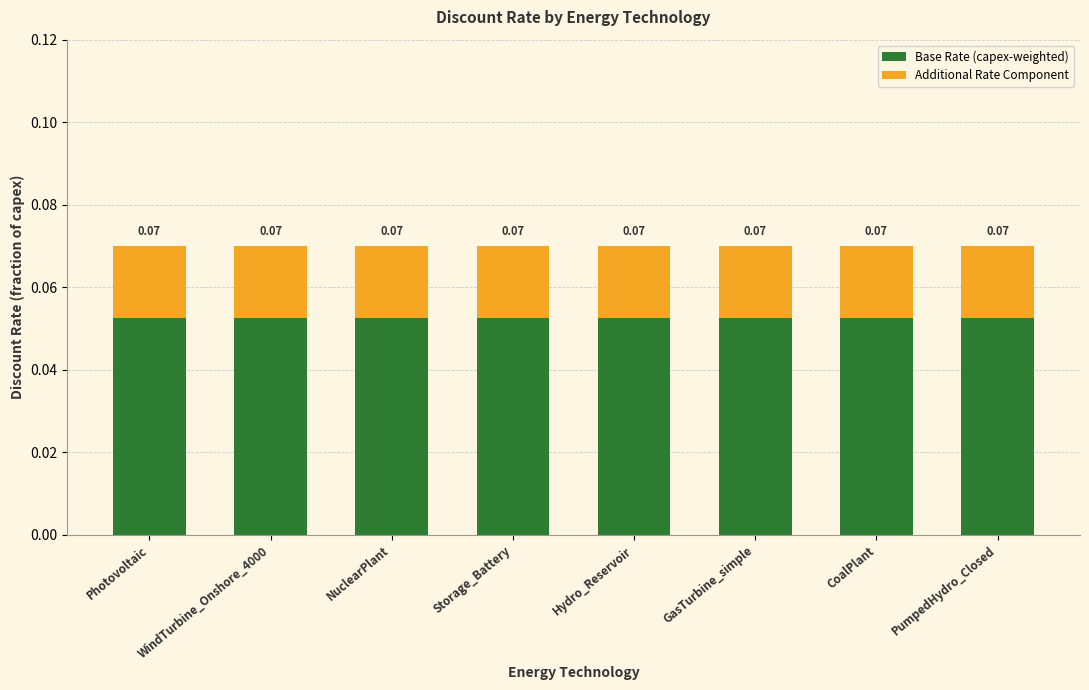

What is the sum of all Base Rate (capex-weighted) values?

0.4